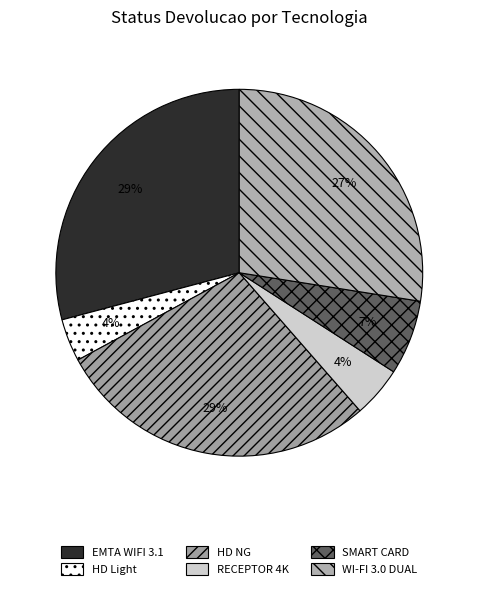

To the nearest percent, what percentage of the pie is SMART CARD?

7%